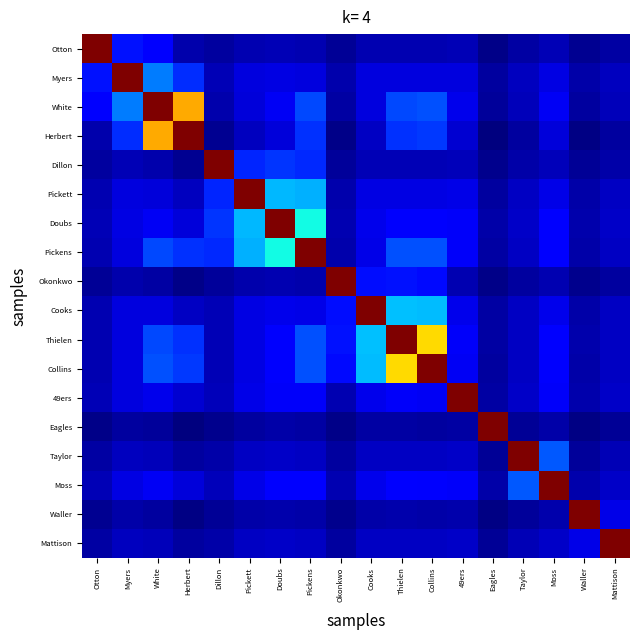

What is the total value across all series at White?

3.4